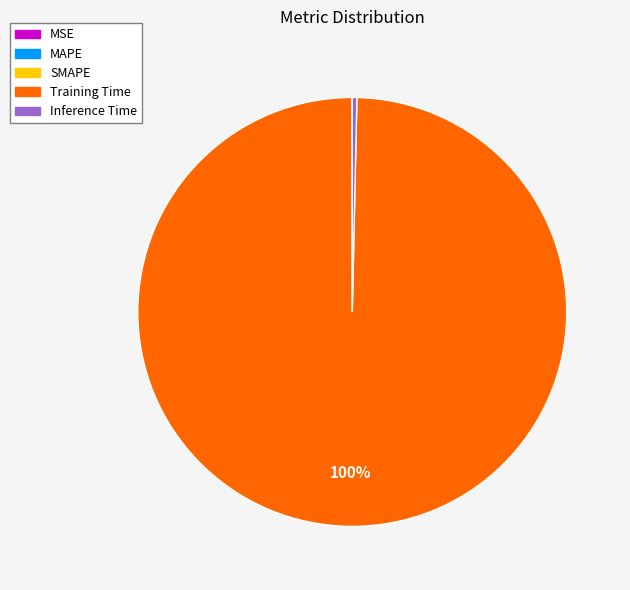

To the nearest percent, what is the average slice percentage?

20%